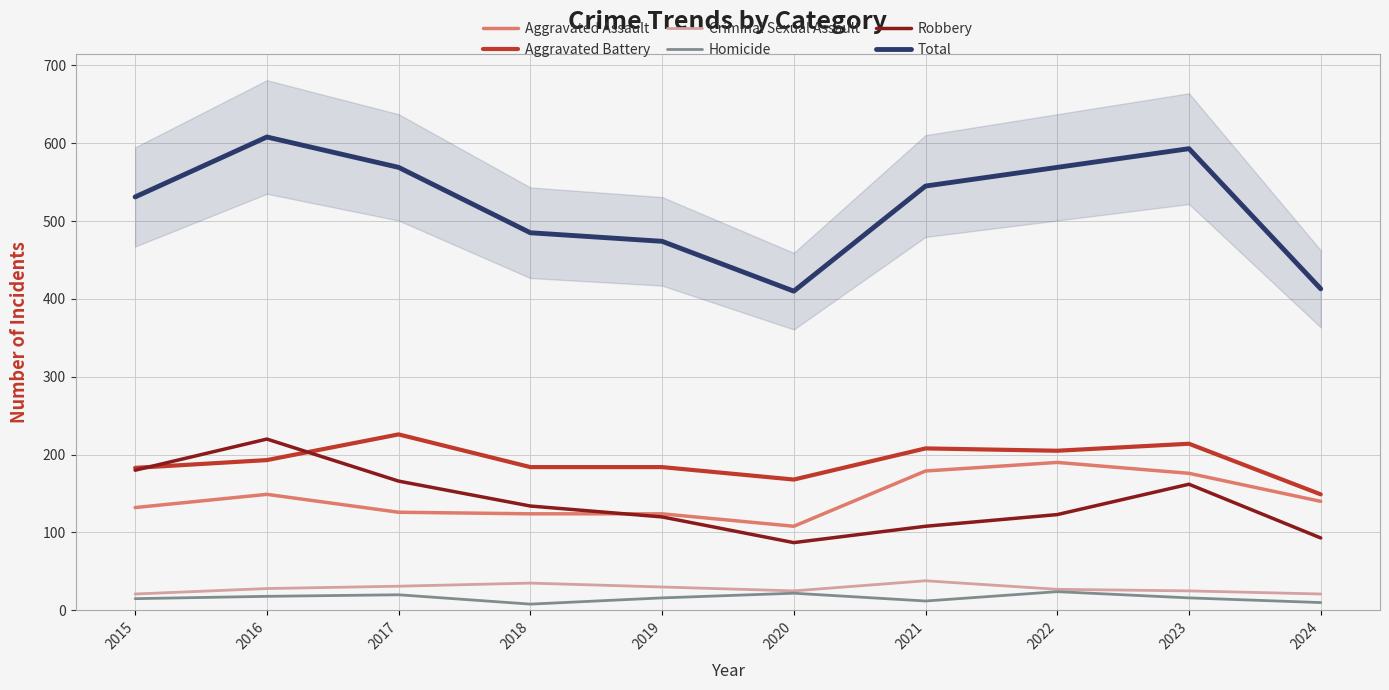

What is the value of the Robbery point at the 4th from the left?

134